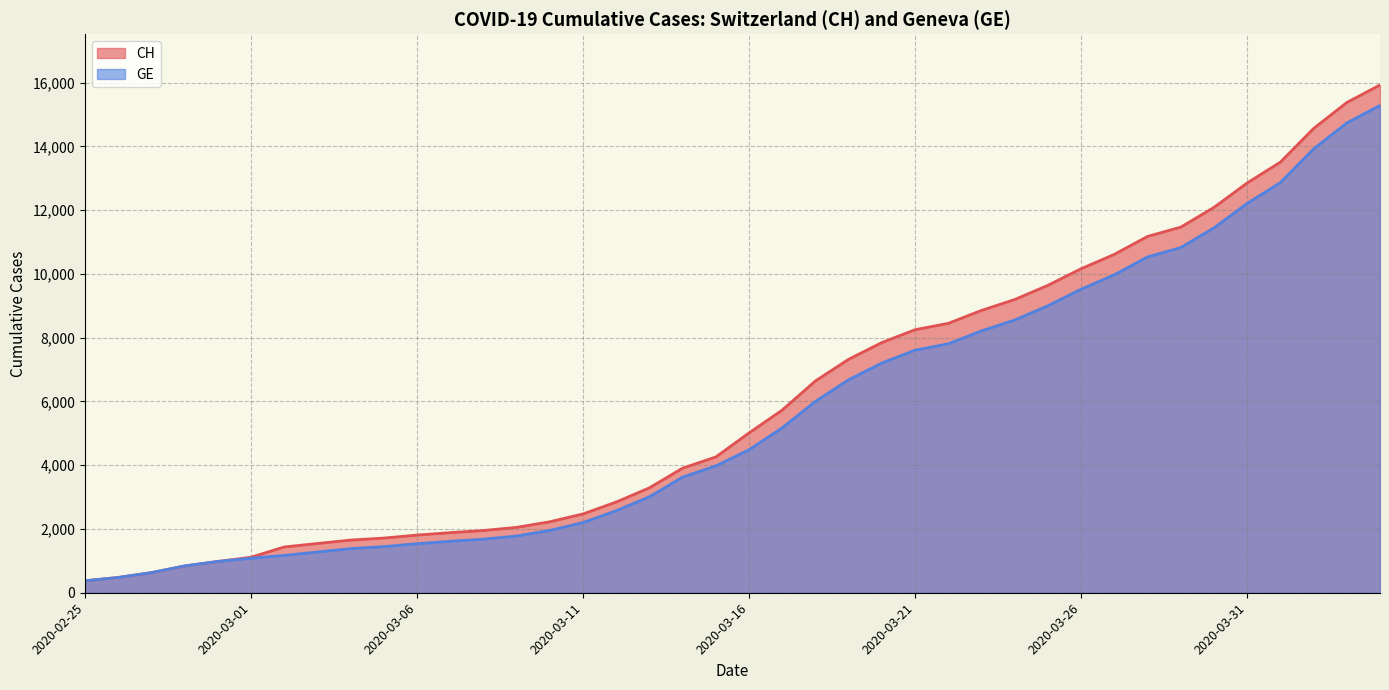

True or false: CH has more than 2 interior local peaks.

False